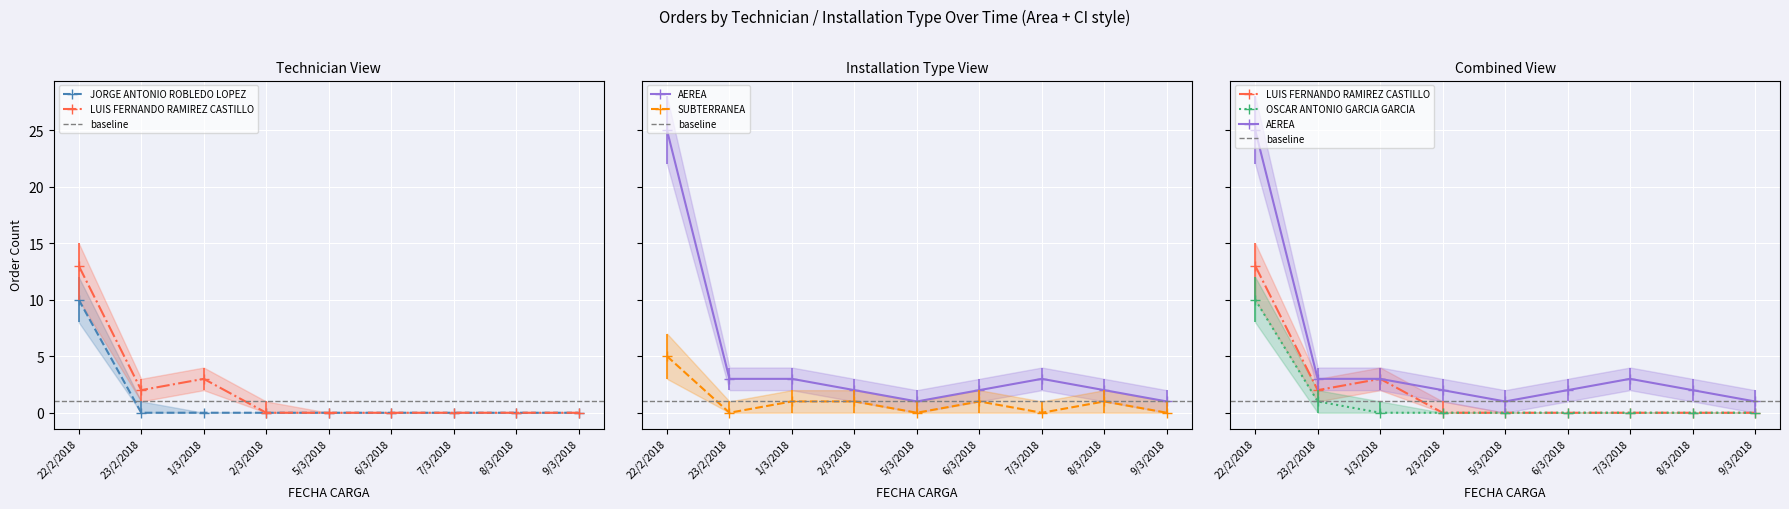

What is the sum of the LUIS FERNANDO RAMIREZ CASTILLO values at 6/3/2018 and 1/3/2018?

3